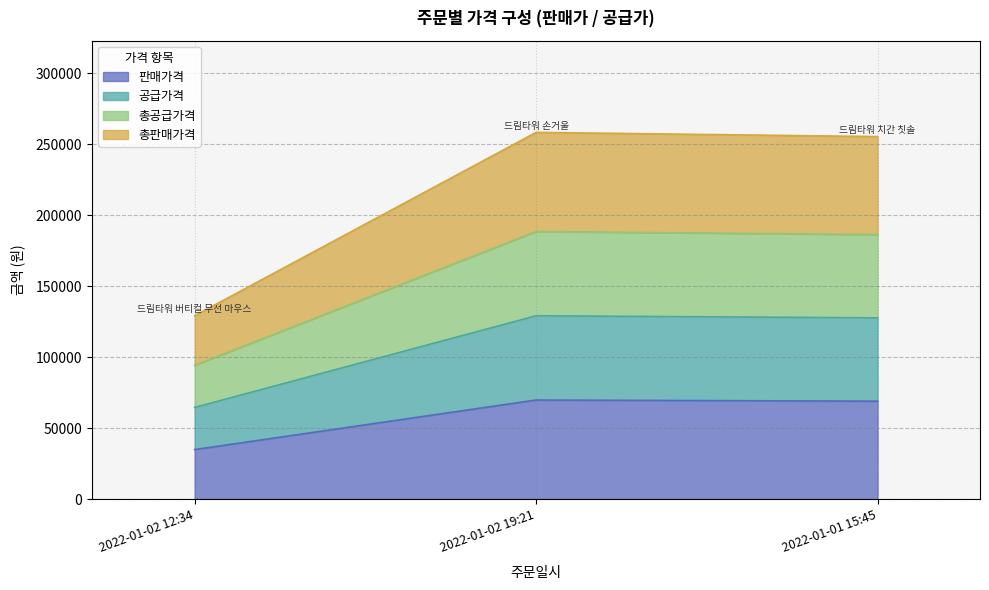

Which series changed the most between 2022-01-02 12:34 and 2022-01-02 19:21?

총판매가격